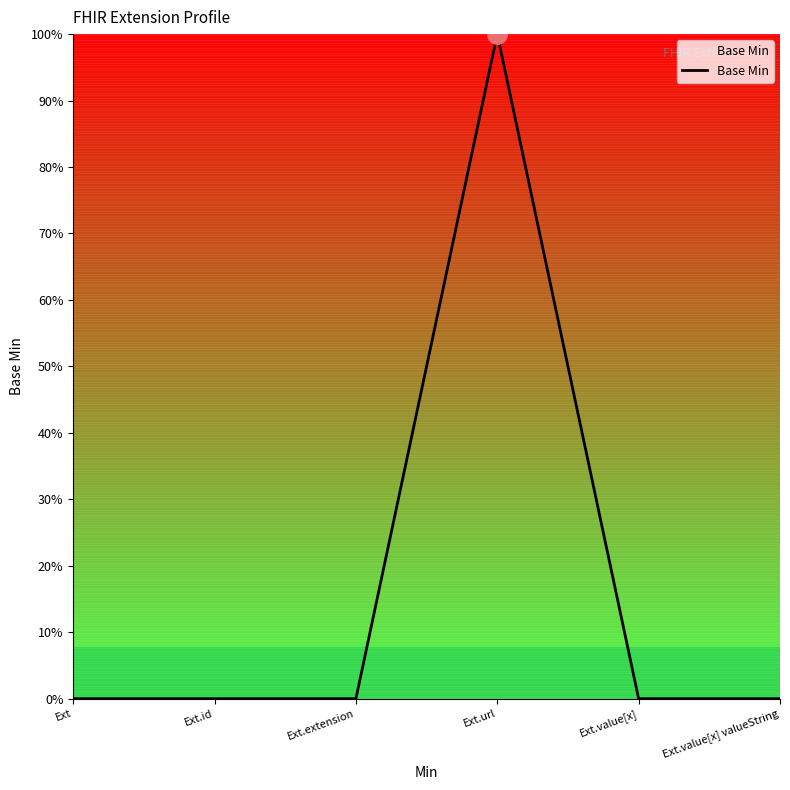

True or false: there are more than 0 points higher than both neighbors.

True